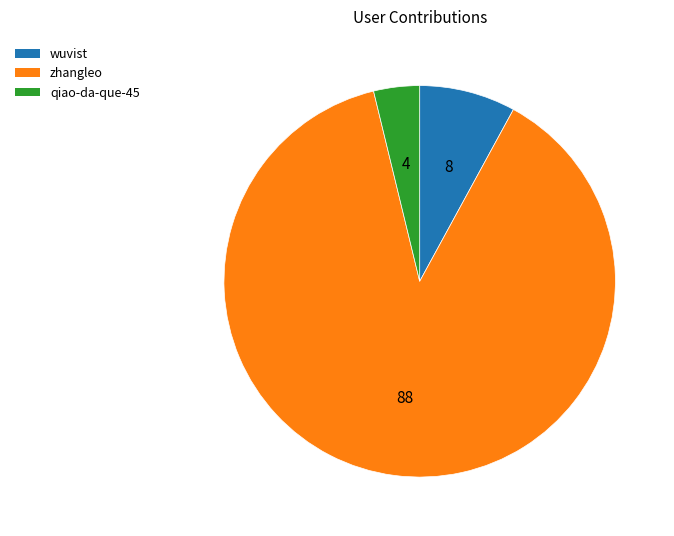

Combined, do qiao-da-que-45 and wuvist account for over 50%?

No